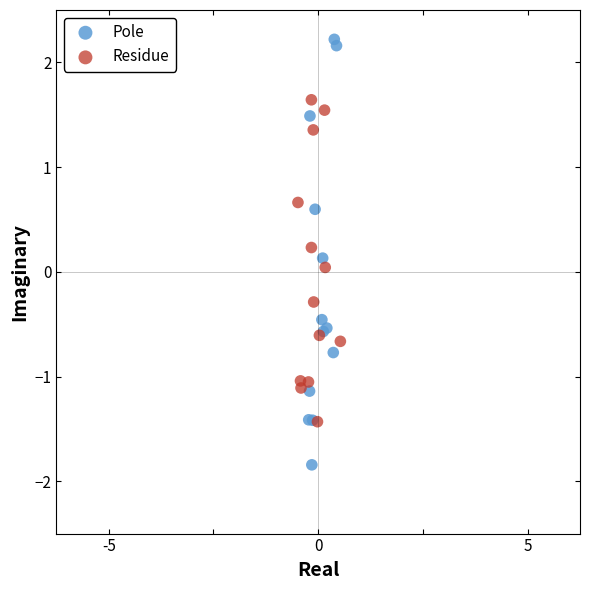

Which series reaches the maximum Y coordinate?

Pole